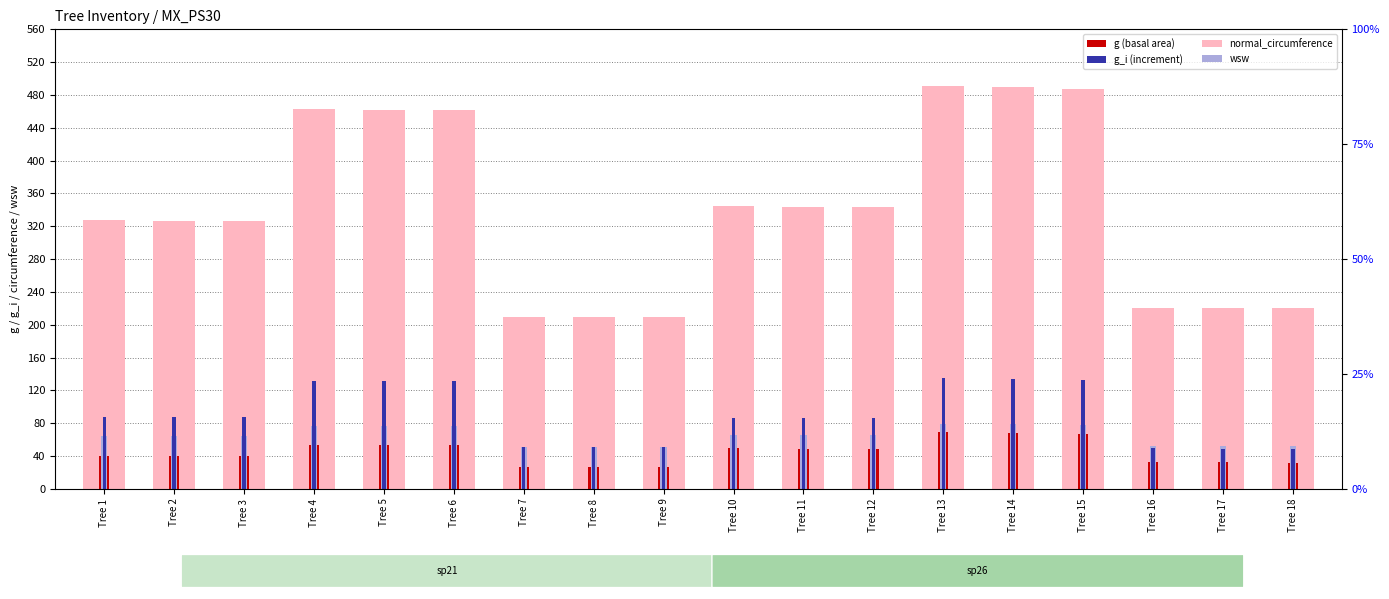

Which series has the largest total across all categories?

g